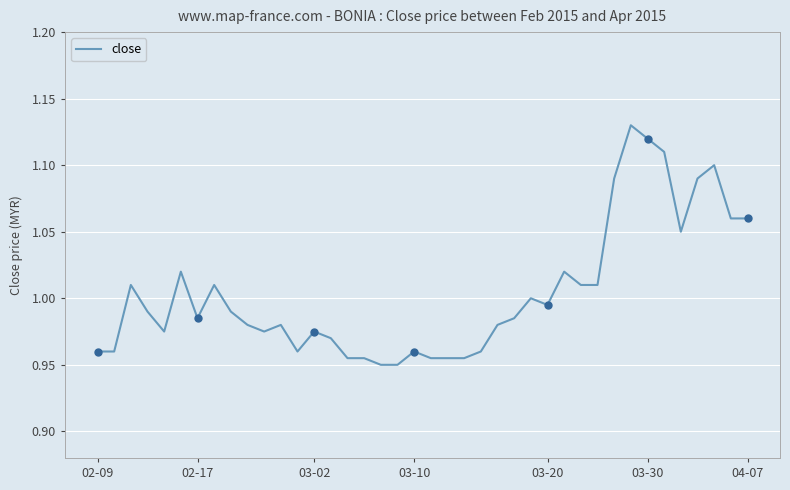

Rank the categories by value from highest to lowest.

32, 33, 34, 37, 31, 36, 38, 39, 35, 03-30, 28, 03-02, 7, 29, 30, 26, 27, 03-10, 8, 04-07, 25, 9, 11, 24, 03-20, 10, 13, 14, 02-09, 02-17, 12, 19, 23, 15, 16, 20, 21, 22, 17, 18